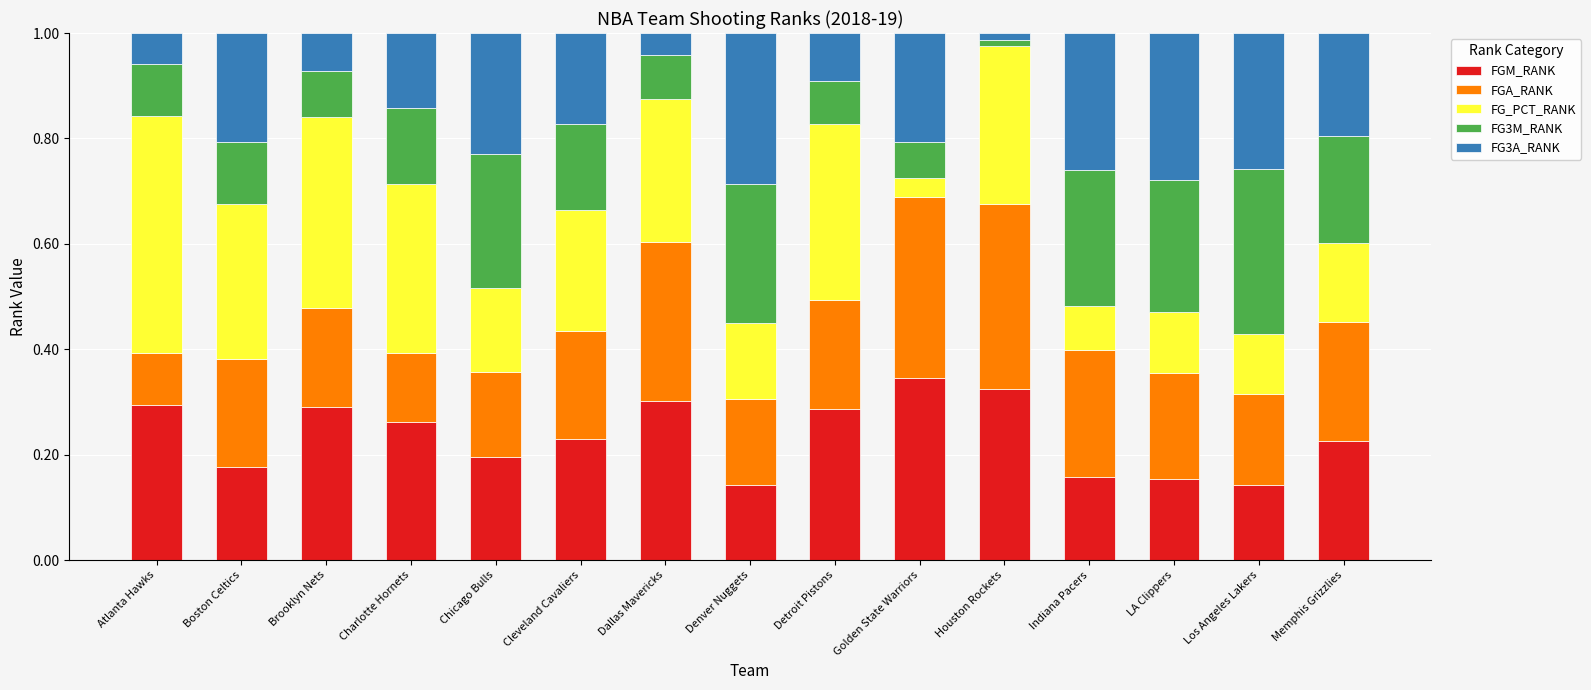

How many bars are there in total?

15